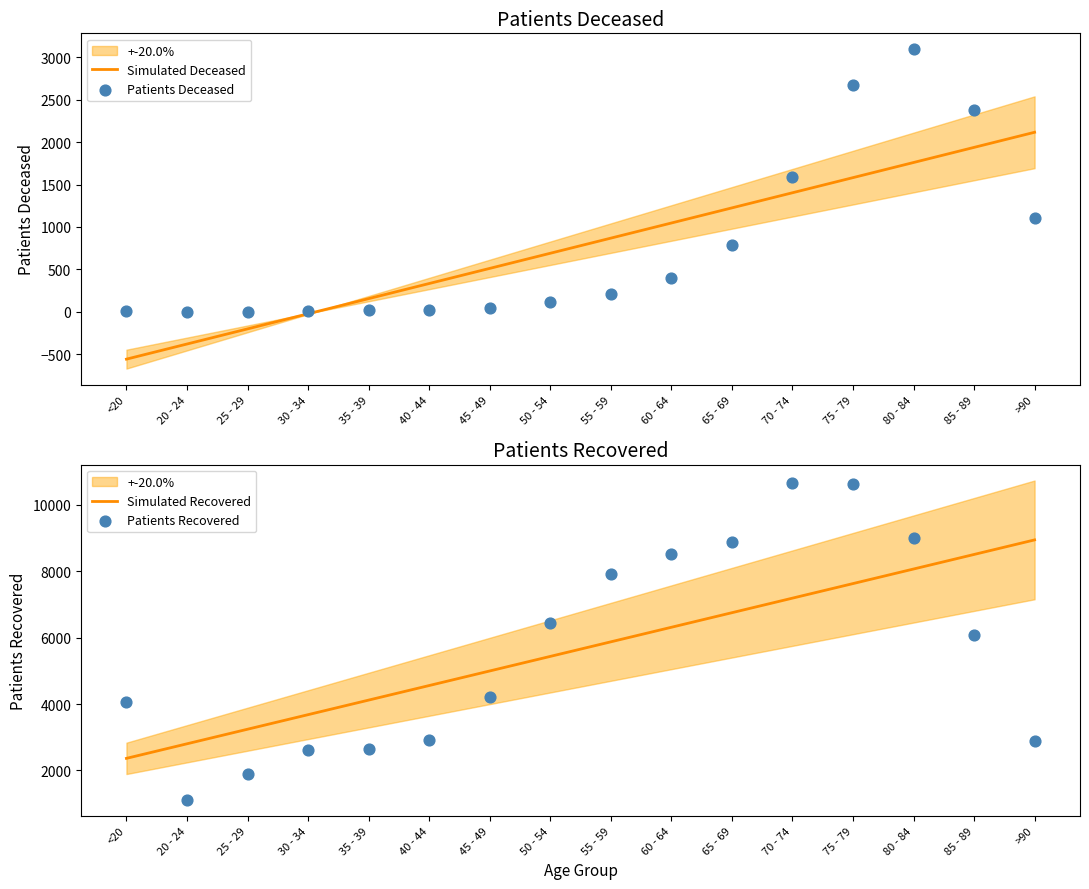

What is the total value across all series at 30 - 34?

6278.3